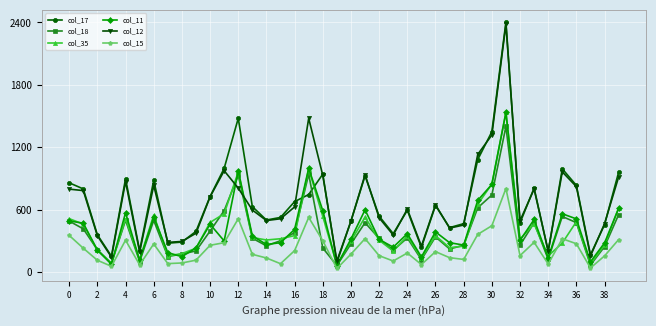

Which series has the largest range (max minus min)?

col_17